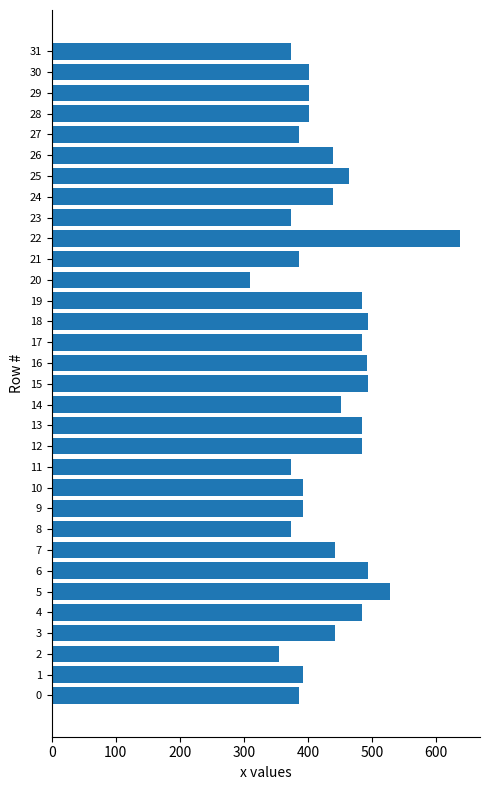

What is the ratio of the value at 12 to the value at 3?

1.1